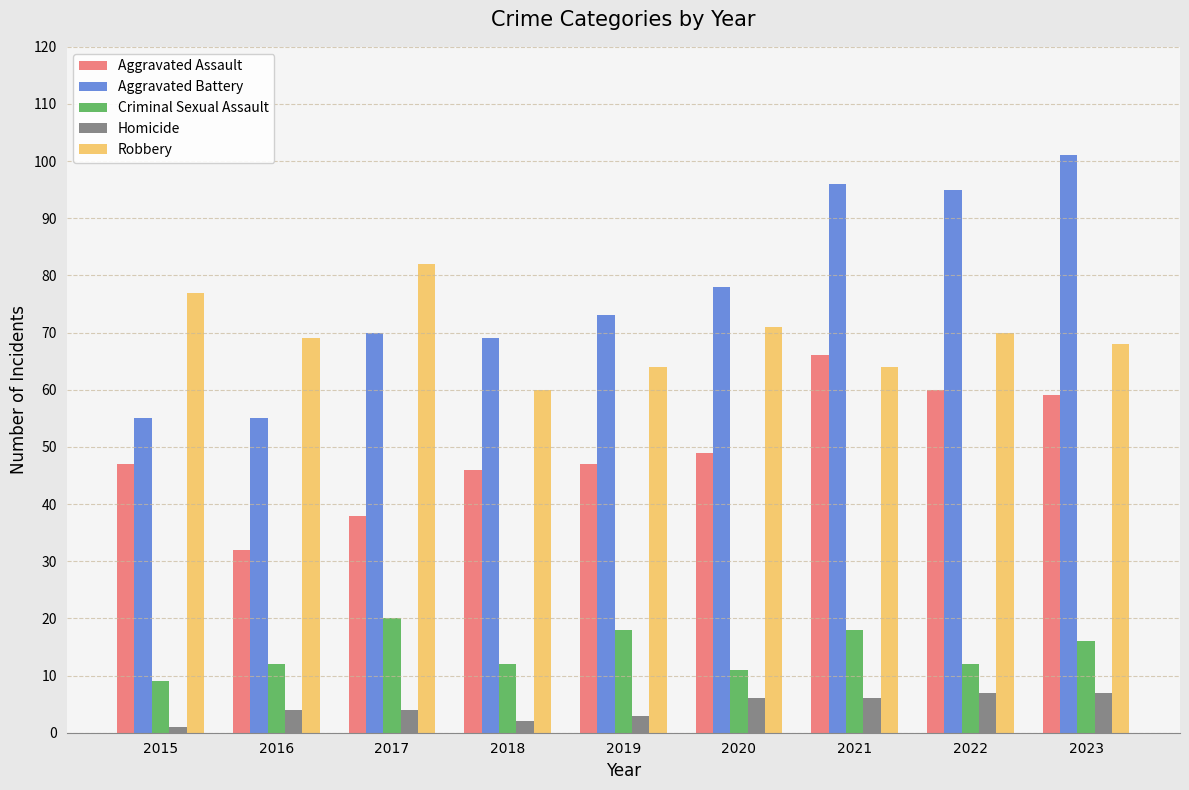

What is the greatest value displayed?

101